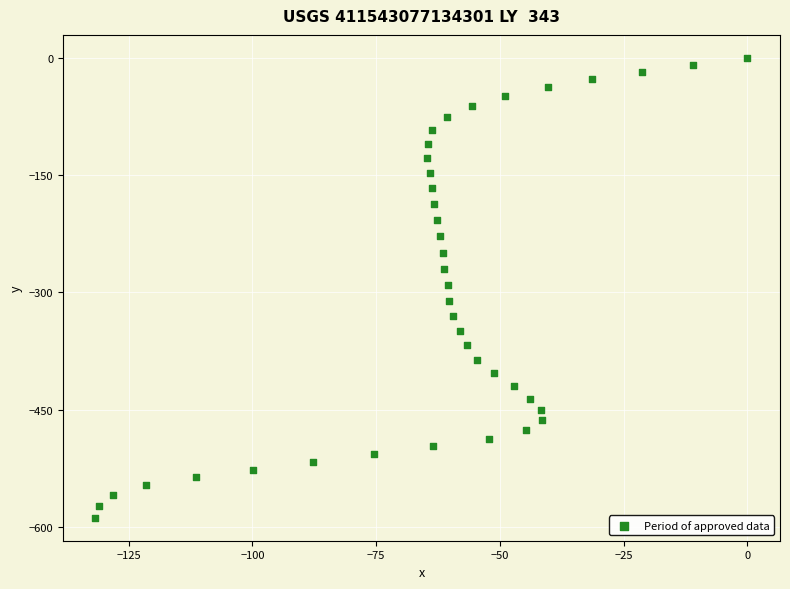

What is the range of X values (max minus min)?

131.7